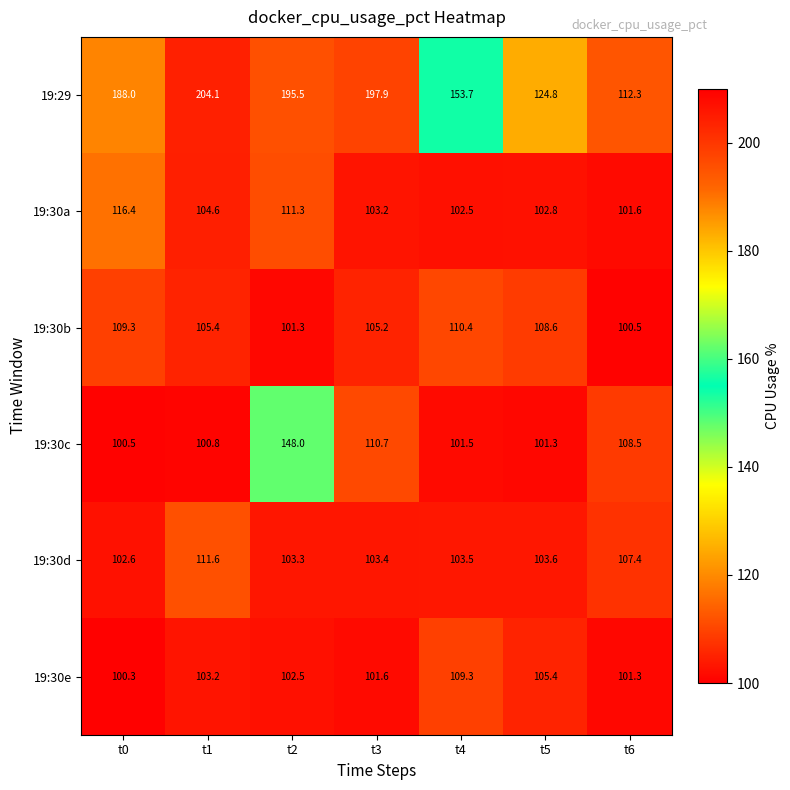

What is the difference between the second highest and minimum values in the 19:30d series?

4.8